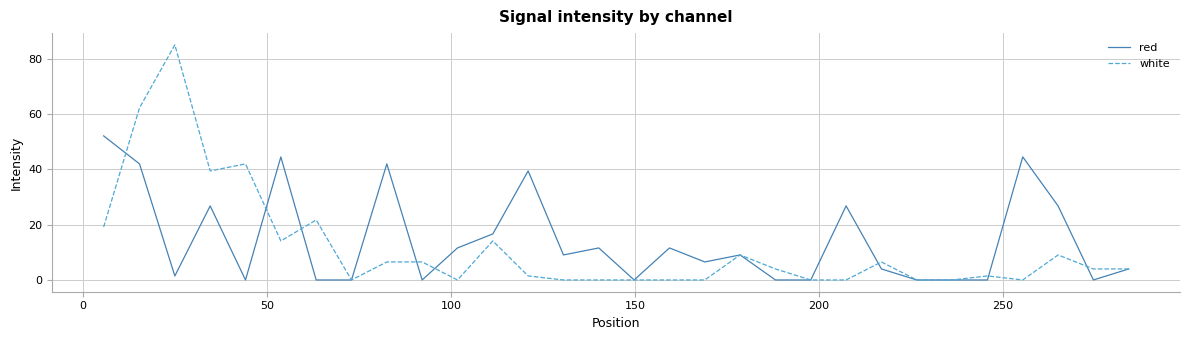

Which series has the largest range (max minus min)?

white